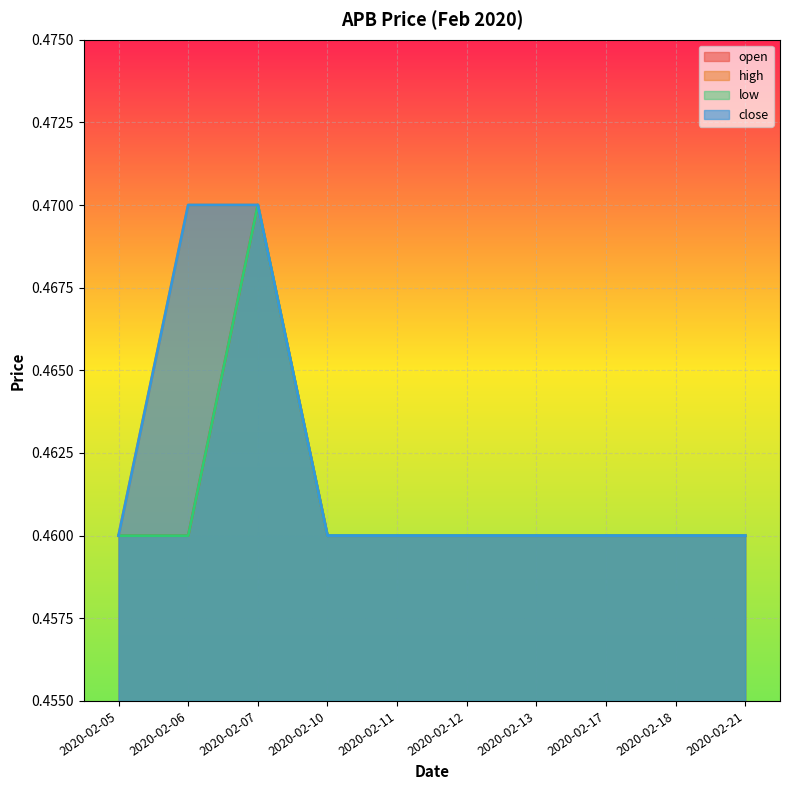

True or false: low and high intersect in this chart.

False